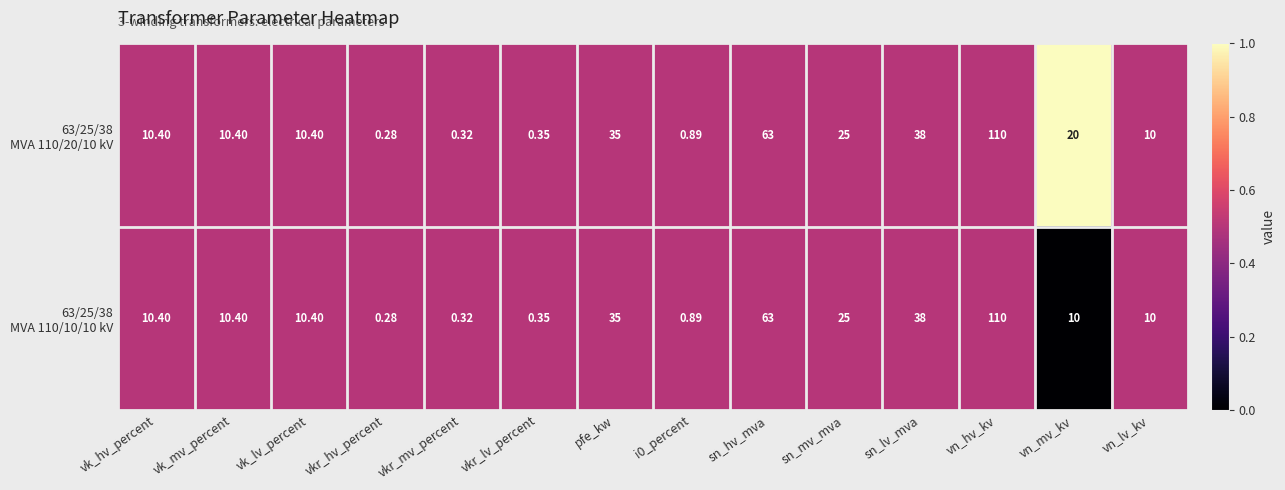

Which category has the lowest value across all series?

vkr_hv_percent